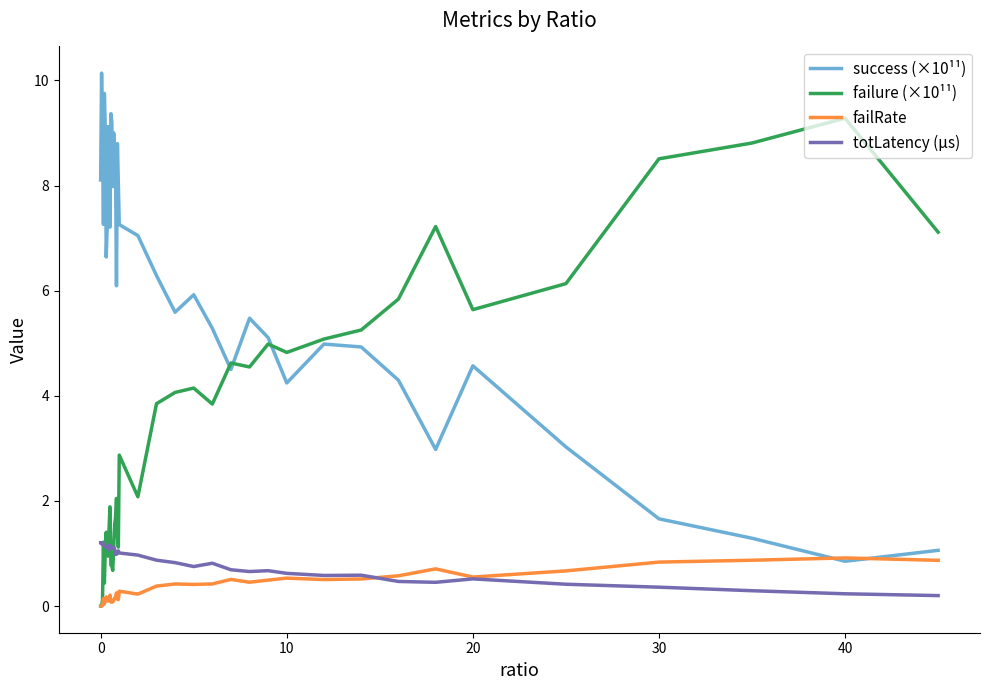

What is the greatest value displayed?

10.1